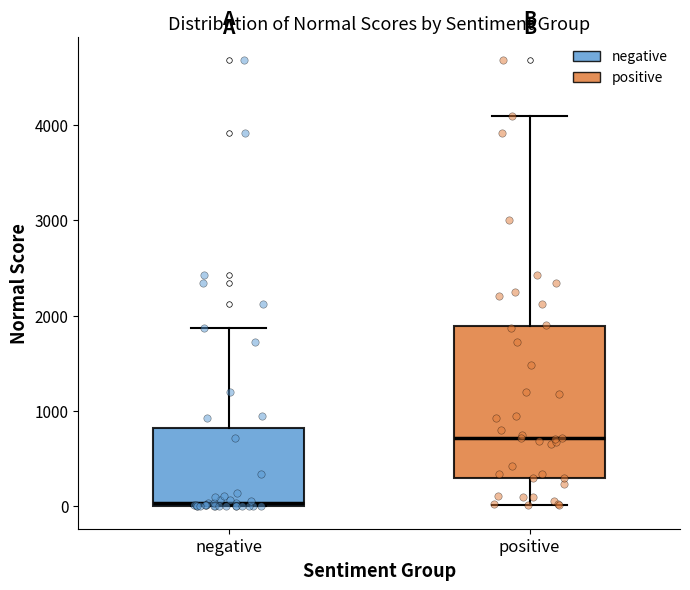

Where does the upper whisker of the box for negative end on the y-axis? The values are not printed on the chart, so give them approximately, as read against the axis.

1900